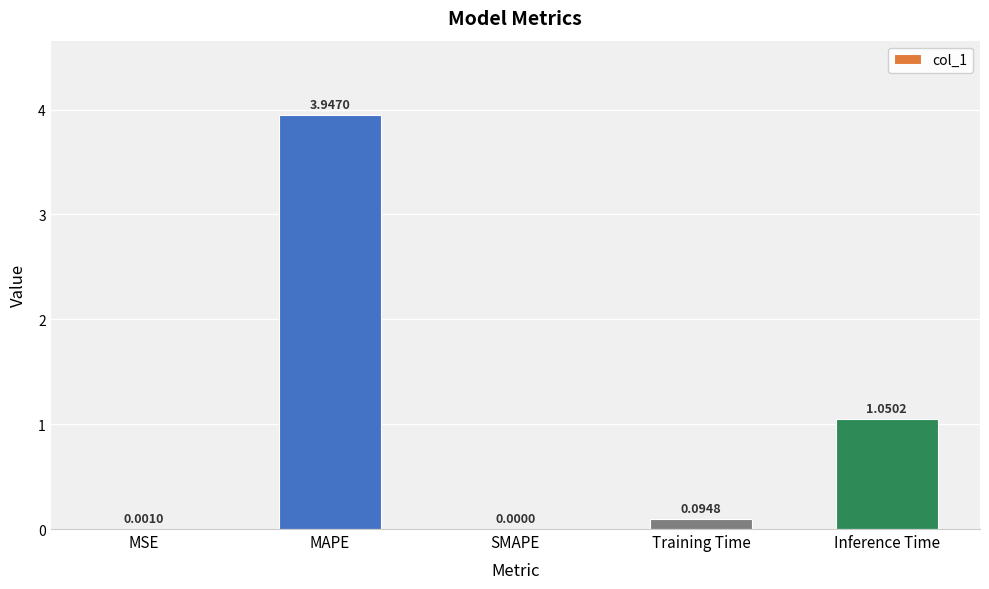

At which category does the chart reach its peak across all series?

MAPE